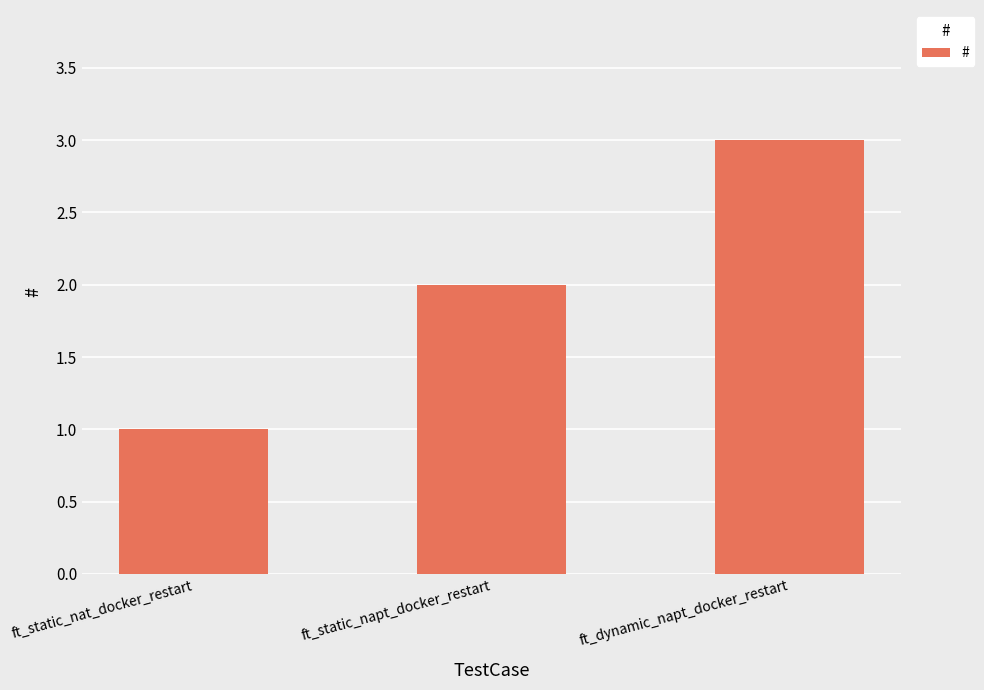

Between ft_static_nat_docker_restart and ft_dynamic_napt_docker_restart, which is larger?

ft_dynamic_napt_docker_restart